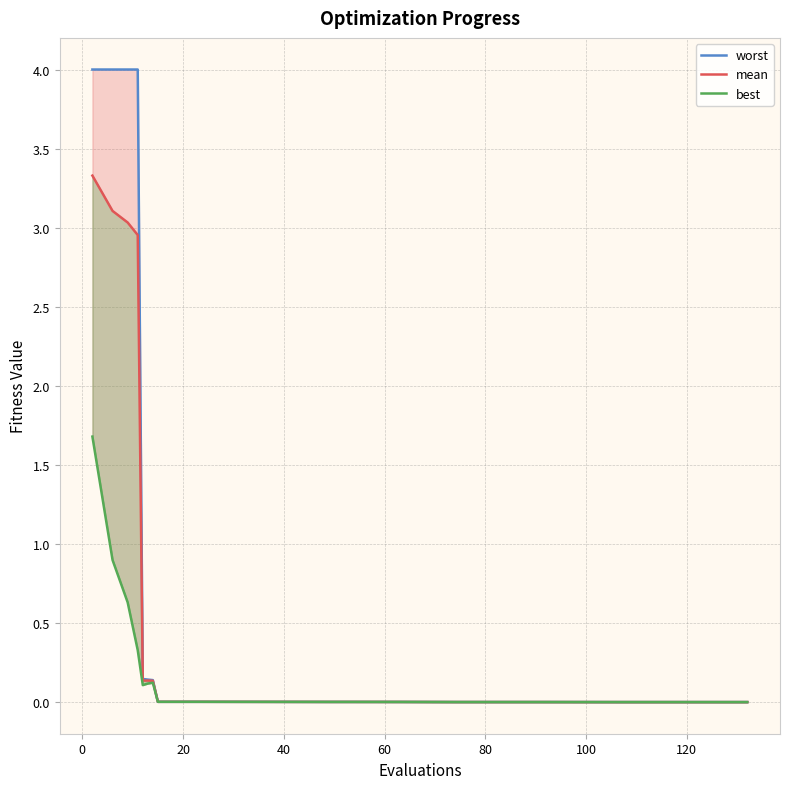

True or false: mean and worst intersect in this chart.

False